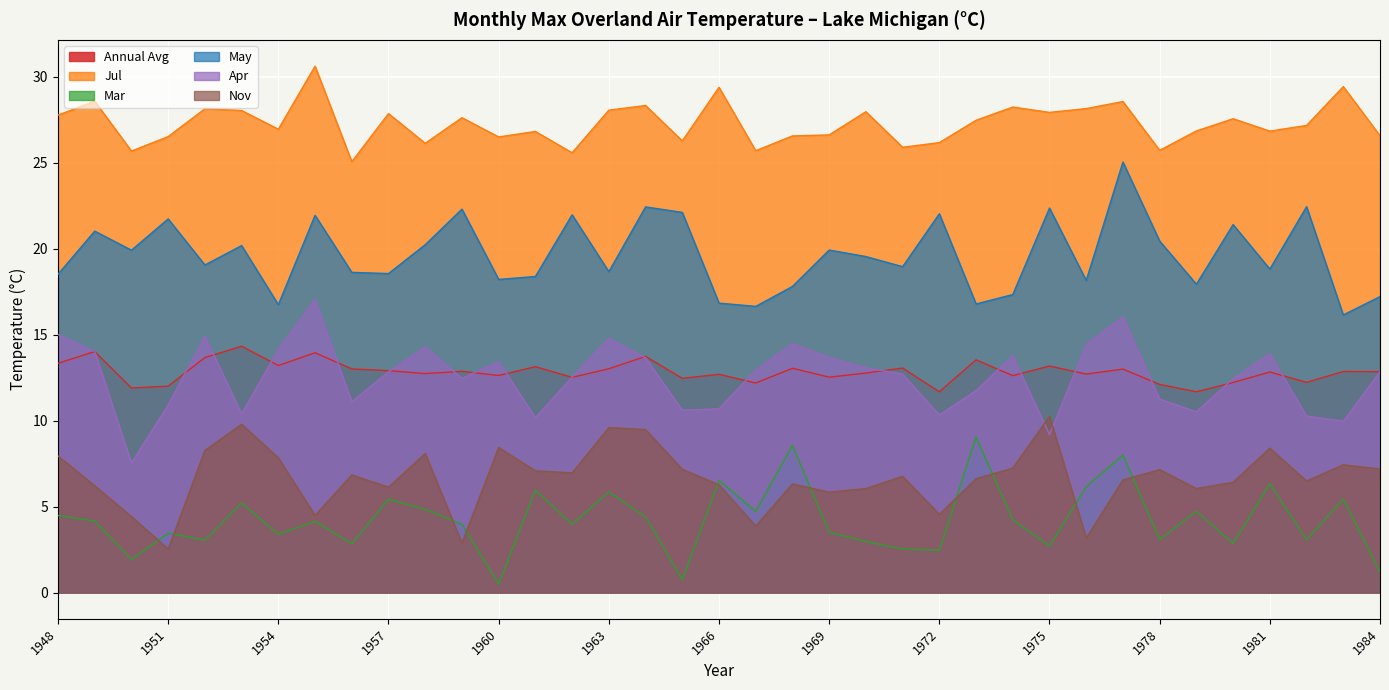

Where does the Apr series first go above 12?

1948